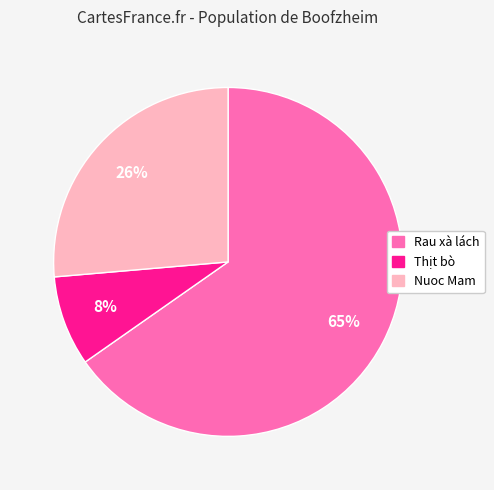

Does any single category account for the majority?

Yes